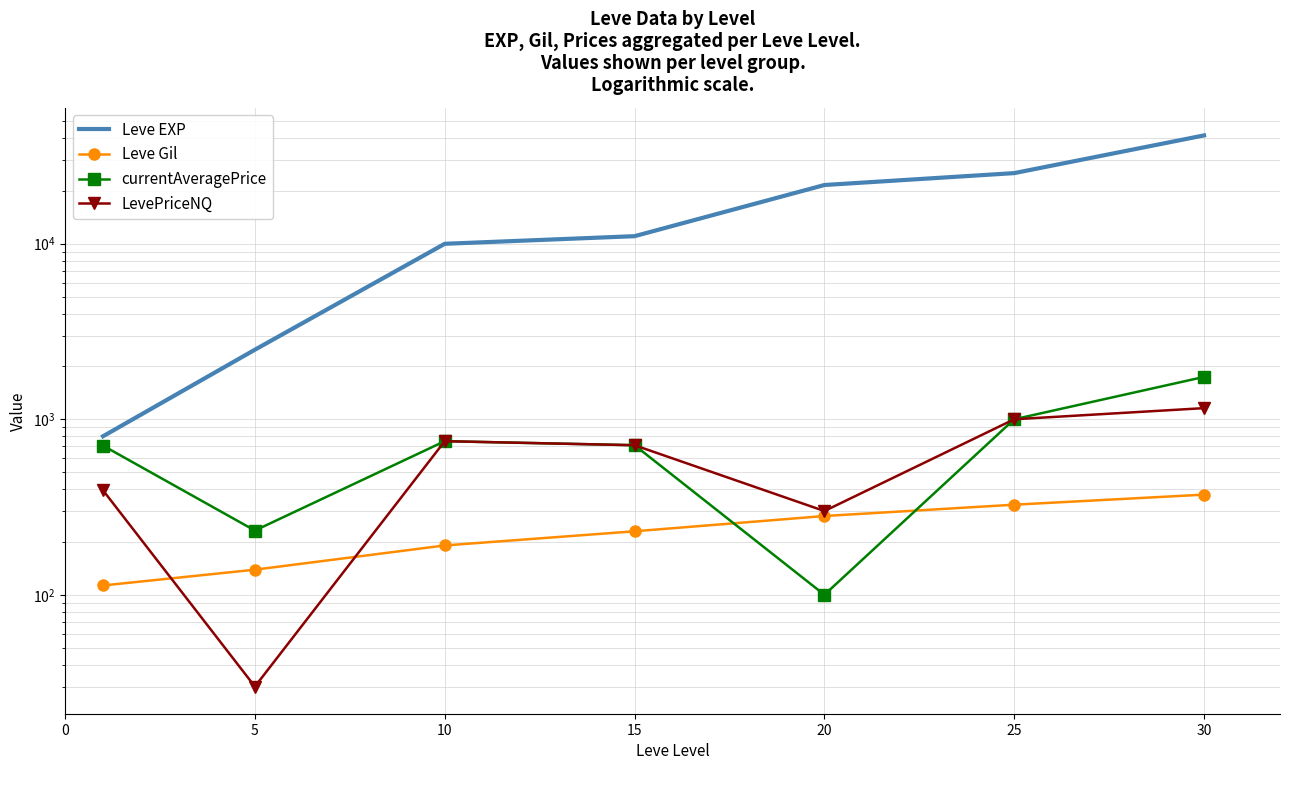

How many values in the currentAveragePrice series are below 711?

3